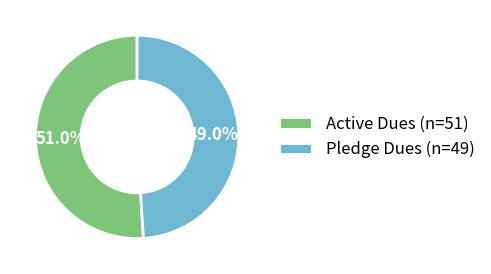

How many segments does this pie chart have?

2